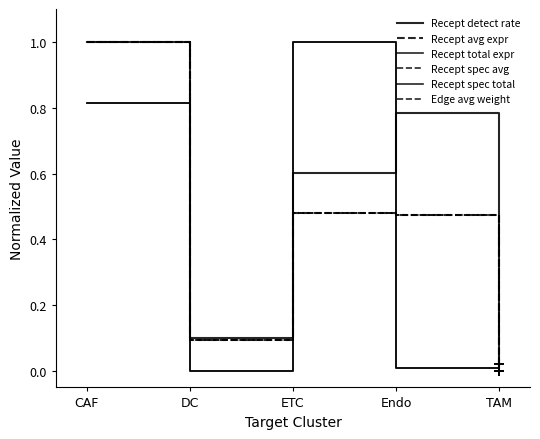

Does the chart have visible grid lines?

No